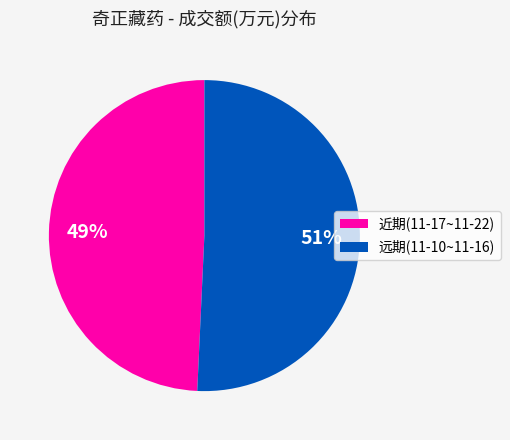

Count the number of slices in the pie.

2